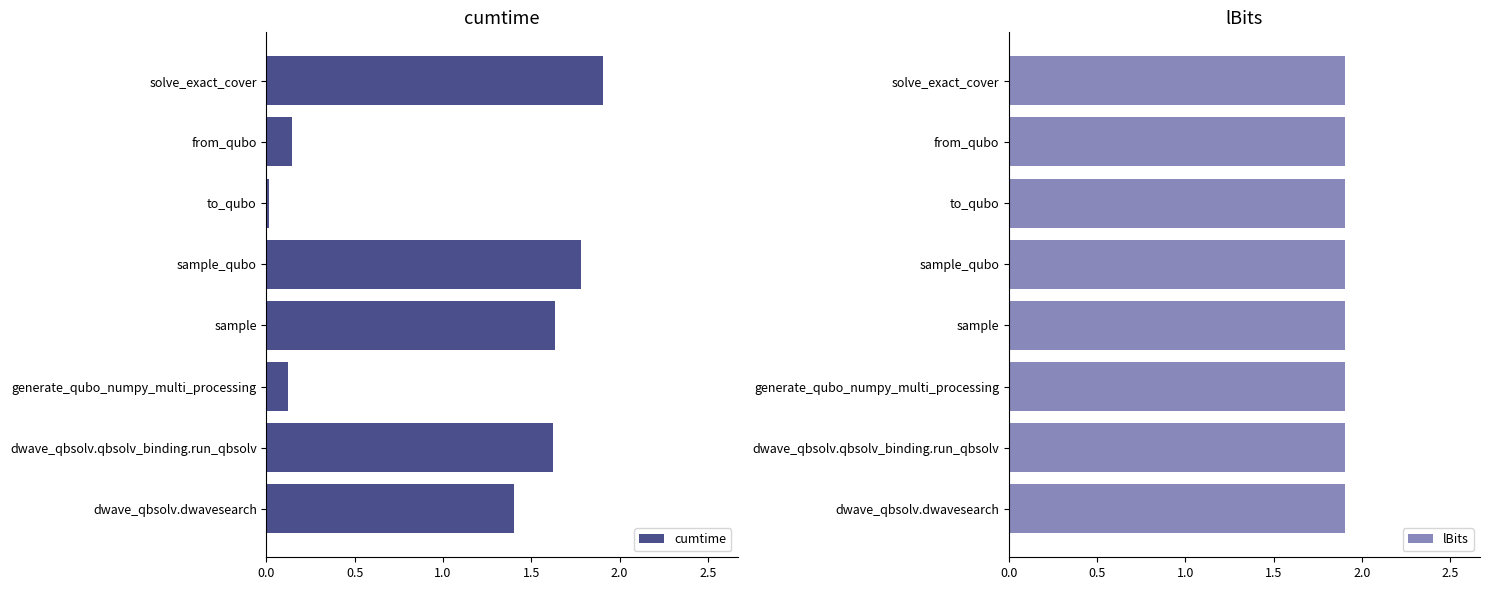

How many values in the cumtime series are below 1?

3